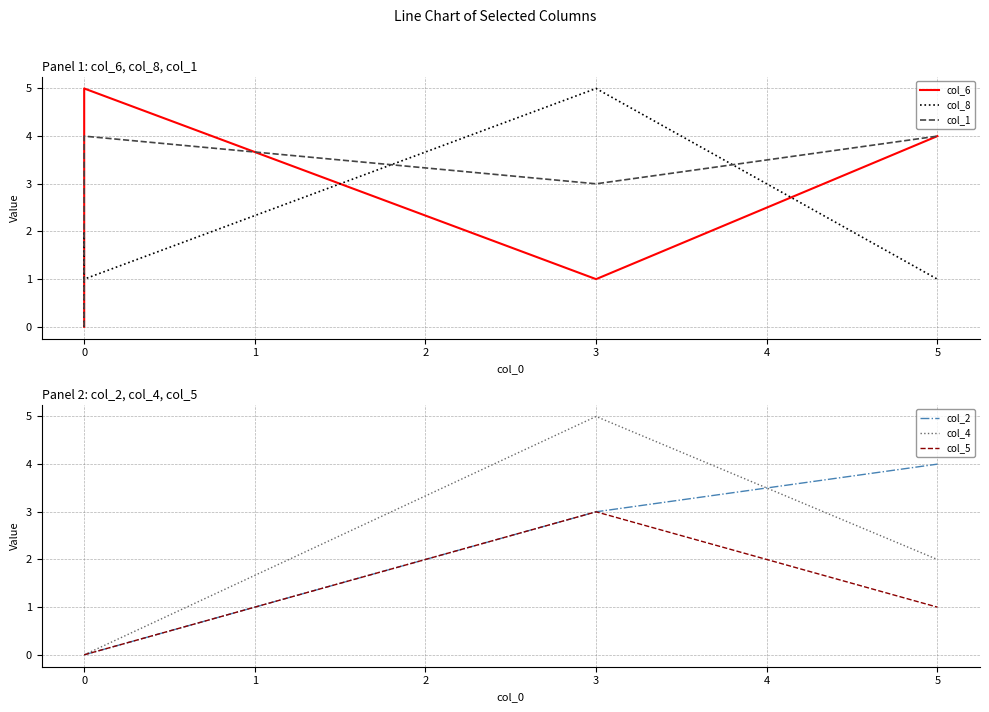

What value does the col_8 series have at 0?

2